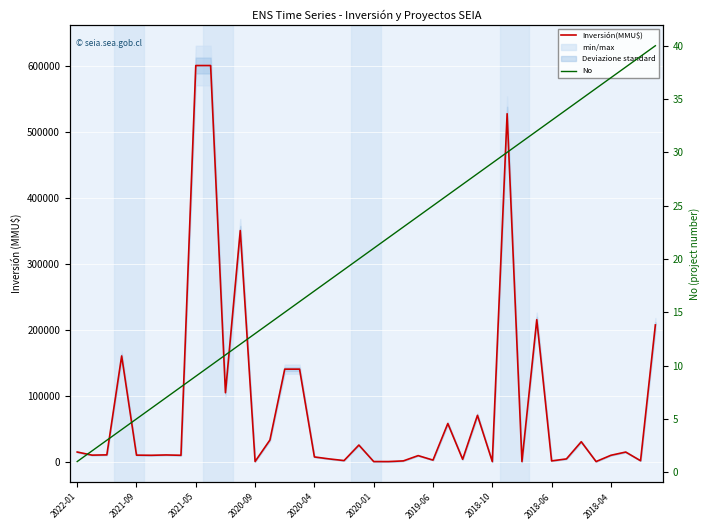

How many distinct data groups are displayed?

2